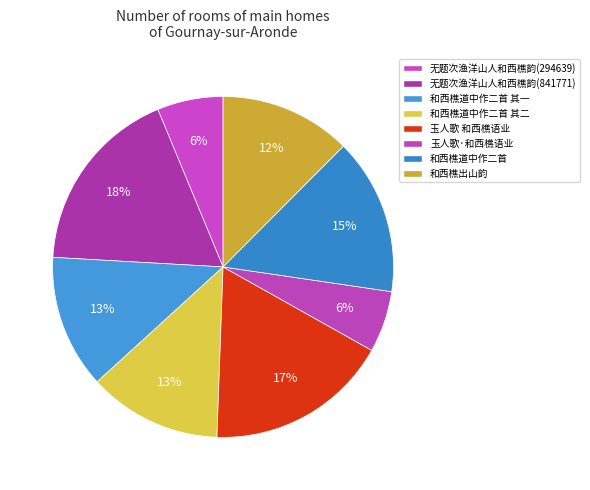

What is the change in value from 无题次渔洋山人和西樵韵(294639) to 和西樵出山韵?

+293253